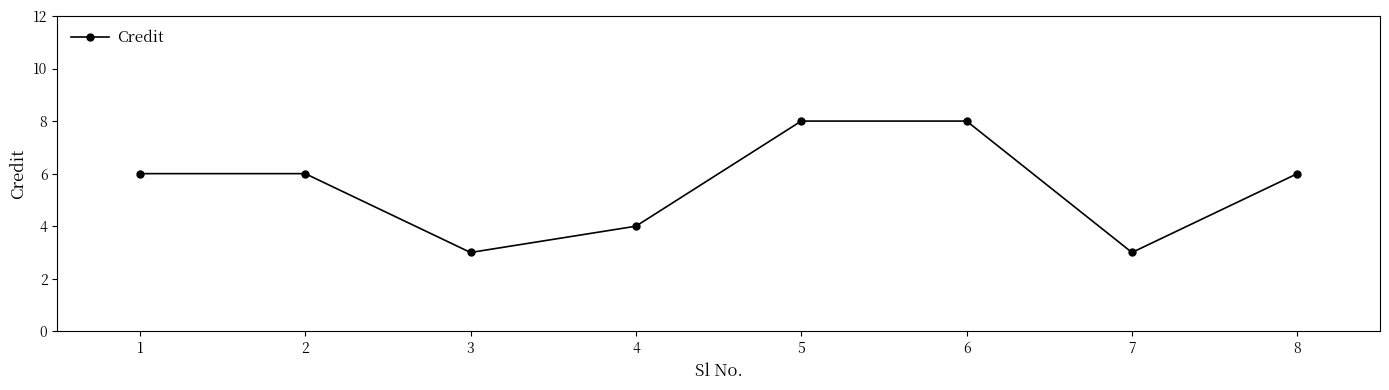

Is it true that the value at 1 is 6?

True